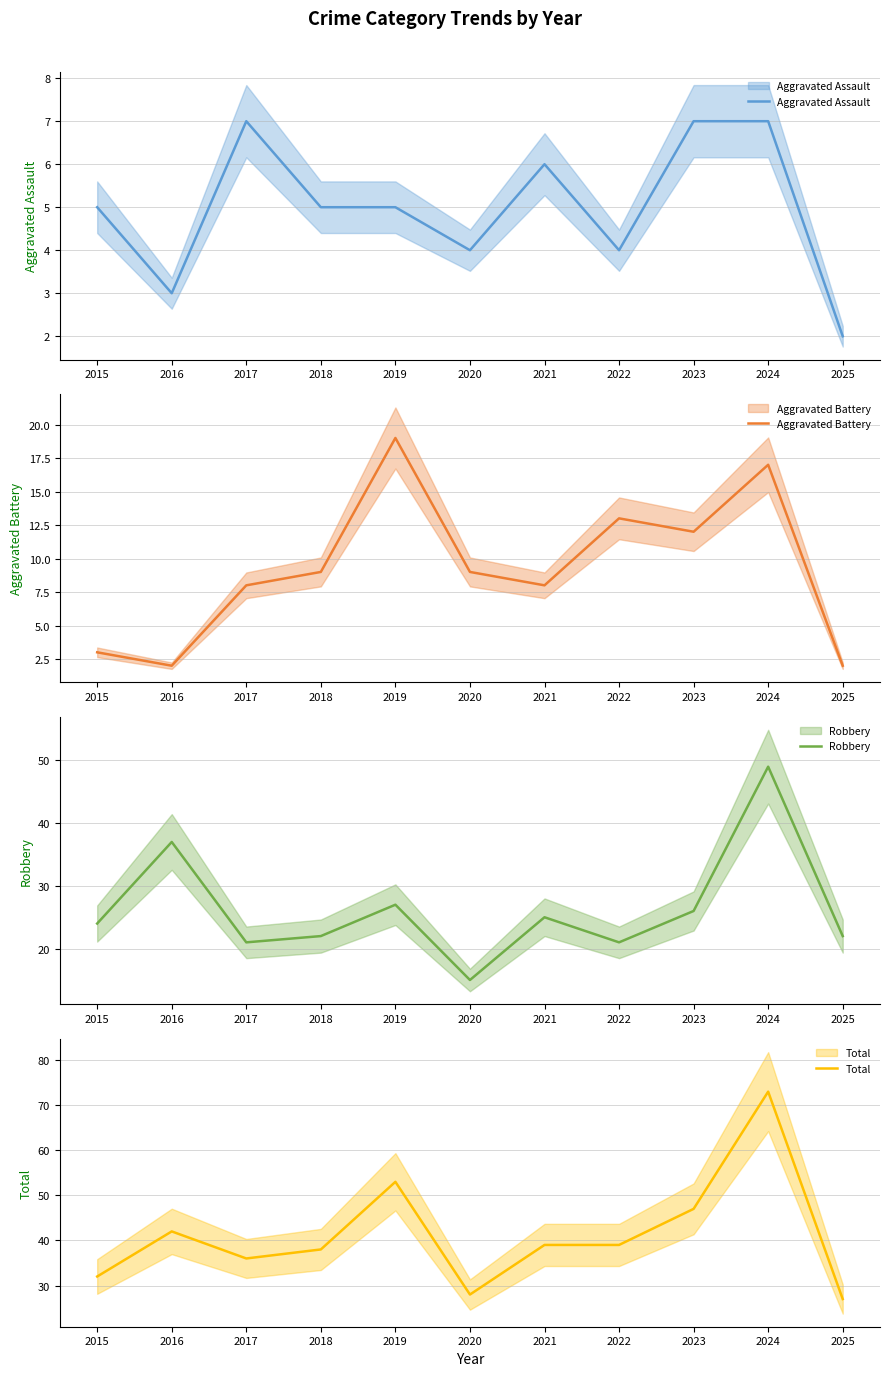

Does the chart display data point markers on the line(s)?

No